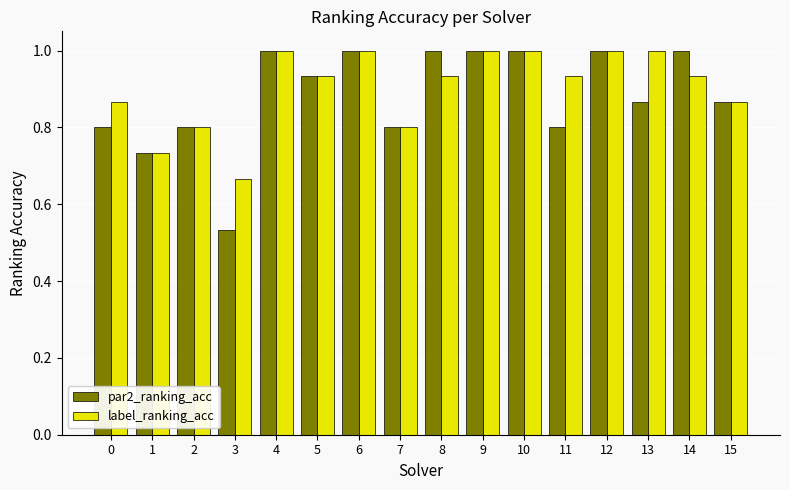

Rank the series by their average value, from lowest to highest.

par2_ranking_acc, label_ranking_acc